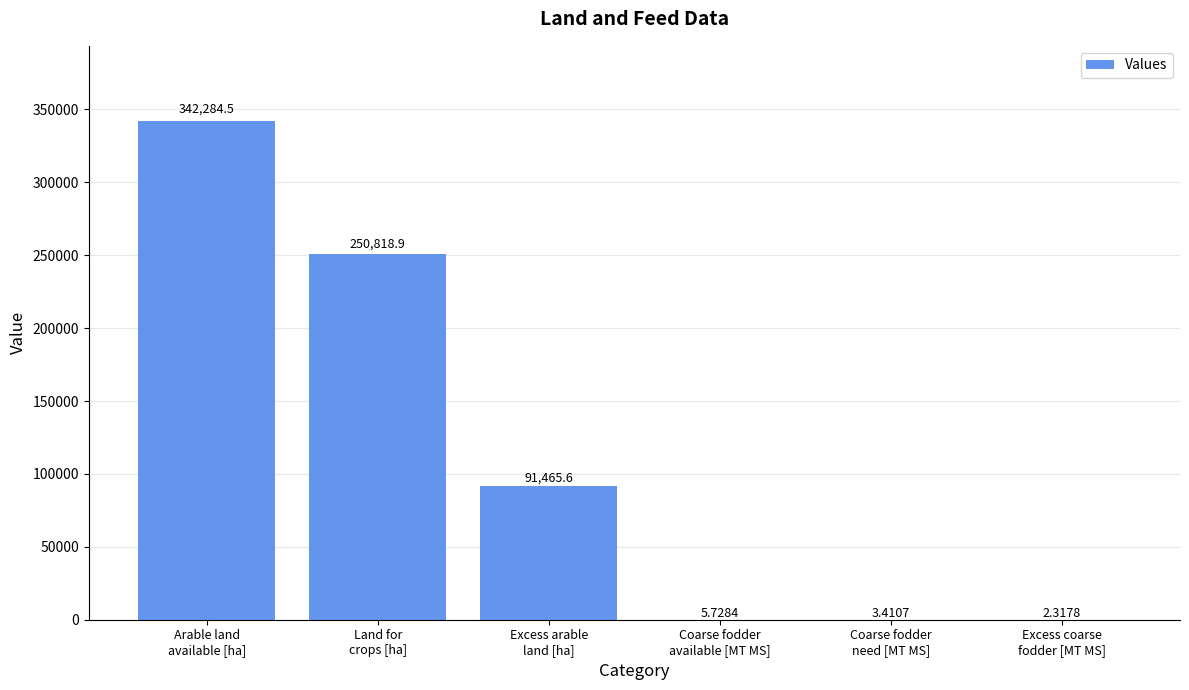

Count the number of data series in this chart.

1